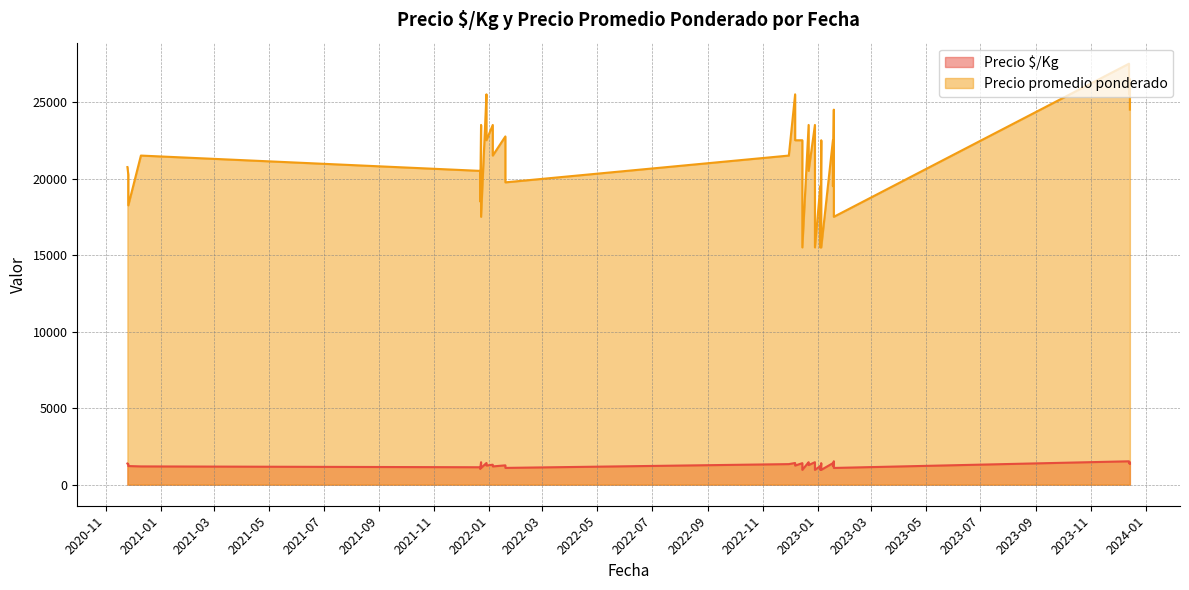

At which category is the sum across all series the highest?

2023-12-13